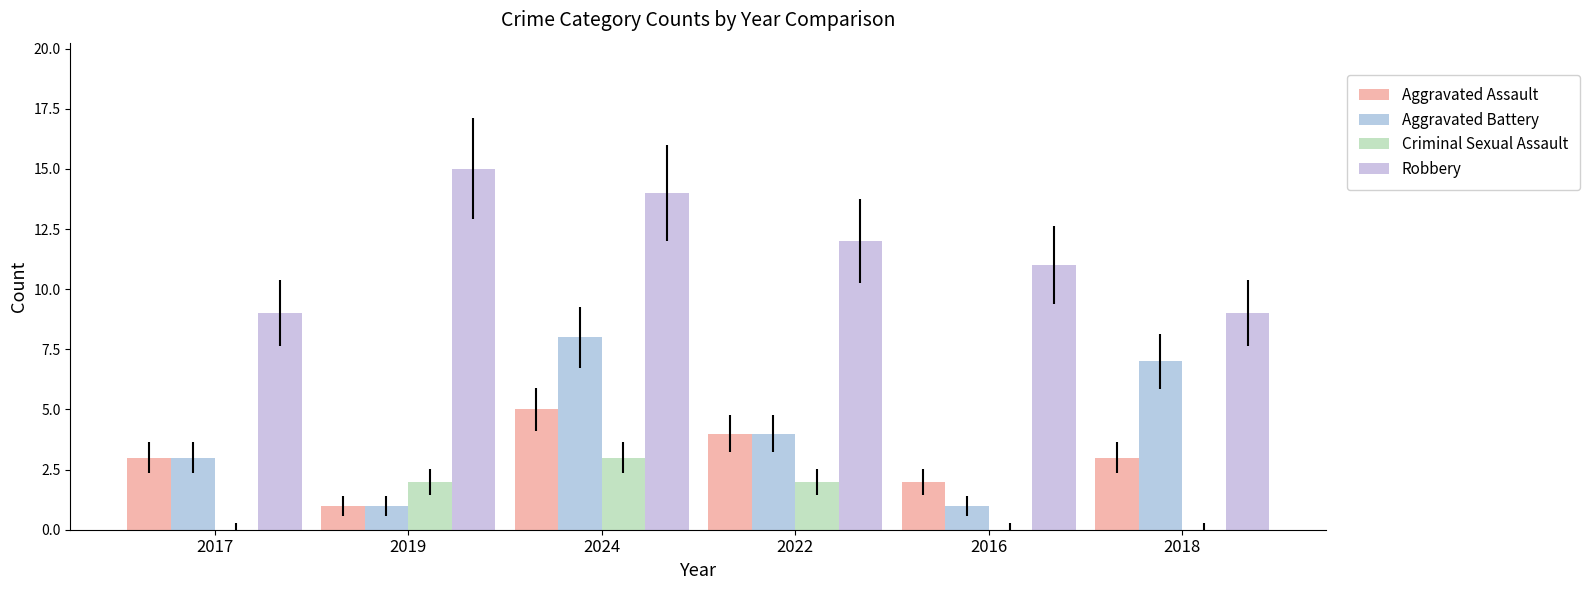

Reading right to left, extract all data points from this chart.

Aggravated Assault: 3	2	4	5	1	3
Aggravated Battery: 7	1	4	8	1	3
Criminal Sexual Assault: 0	0	2	3	2	0
Robbery: 9	11	12	14	15	9